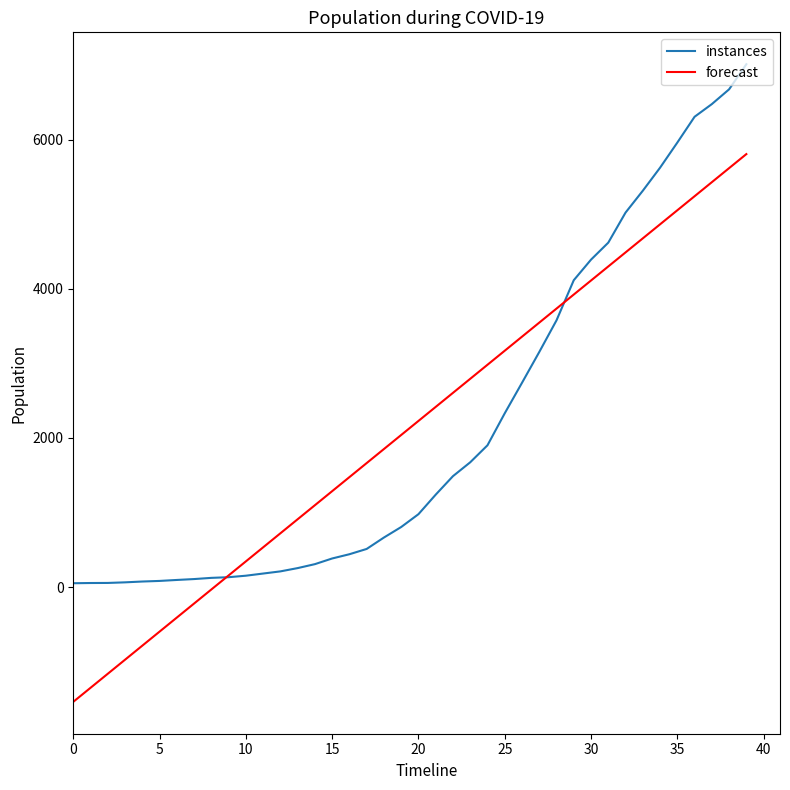

Rank the series by their maximum value, from lowest to highest.

forecast, instances